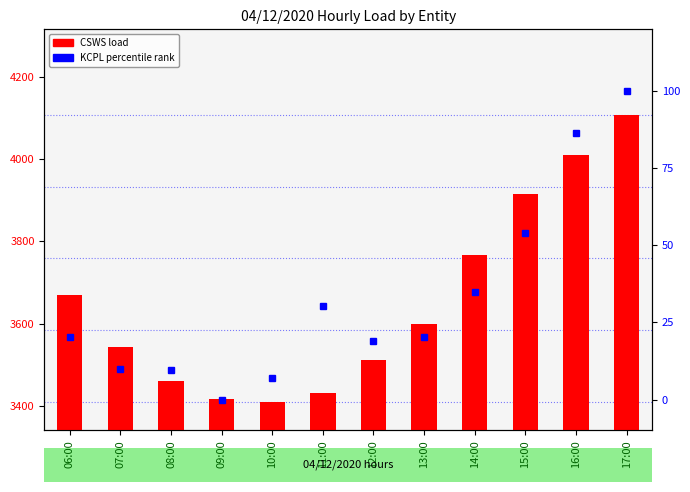

How many distinct data groups are displayed?

2